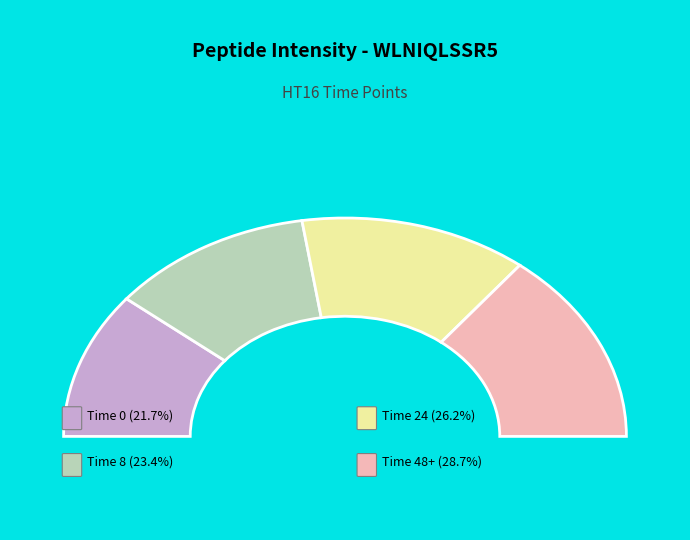

True or false: HT16_0a accounts for 26% of the total.

False